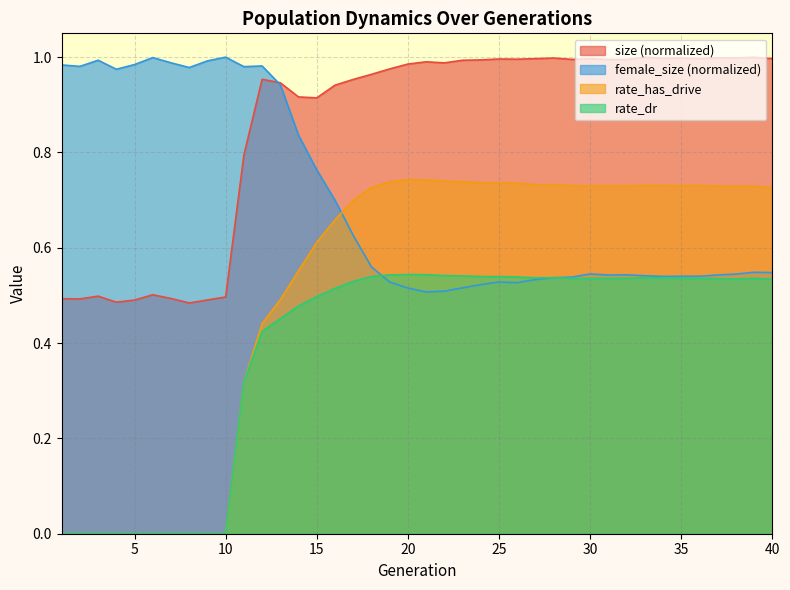

Reading right to left, transcribe all the data shown in this chart.

size: 1.0	1.0	1.0	1.0	1.0	1.0	1.0	1.0	1.0	1.0	1.0	1.0	1.0	1.0	1.0	1.0	1.0	1.0	1.0	1.0	1.0	1.0	1.0	1.0	0.9	0.9	0.9	0.9	1.0	0.8	0.5	0.5	0.5	0.5	0.5	0.5	0.5	0.5	0.5	0.5
rate_has_drive: 0.7	0.7	0.7	0.7	0.7	0.7	0.7	0.7	0.7	0.7	0.7	0.7	0.7	0.7	0.7	0.7	0.7	0.7	0.7	0.7	0.7	0.7	0.7	0.7	0.7	0.6	0.6	0.5	0.4	0.3	0.0	0.0	0.0	0.0	0.0	0.0	0.0	0.0	0.0	0.0
rate_dr: 0.5	0.5	0.5	0.5	0.5	0.5	0.5	0.5	0.5	0.5	0.5	0.5	0.5	0.5	0.5	0.5	0.5	0.5	0.5	0.5	0.5	0.5	0.5	0.5	0.5	0.5	0.5	0.5	0.4	0.3	0.0	0.0	0.0	0.0	0.0	0.0	0.0	0.0	0.0	0.0
female_size: 0.5	0.5	0.5	0.5	0.5	0.5	0.5	0.5	0.5	0.5	0.5	0.5	0.5	0.5	0.5	0.5	0.5	0.5	0.5	0.5	0.5	0.5	0.6	0.6	0.7	0.8	0.8	0.9	1.0	1.0	1.0	1.0	1.0	1.0	1.0	1.0	1.0	1.0	1.0	1.0